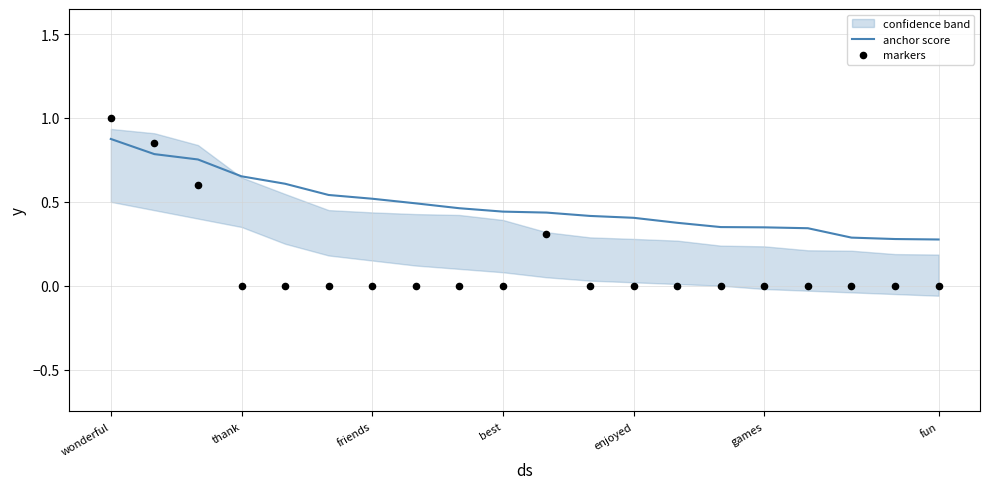

At which category is the sum across all series the highest?

wonderful